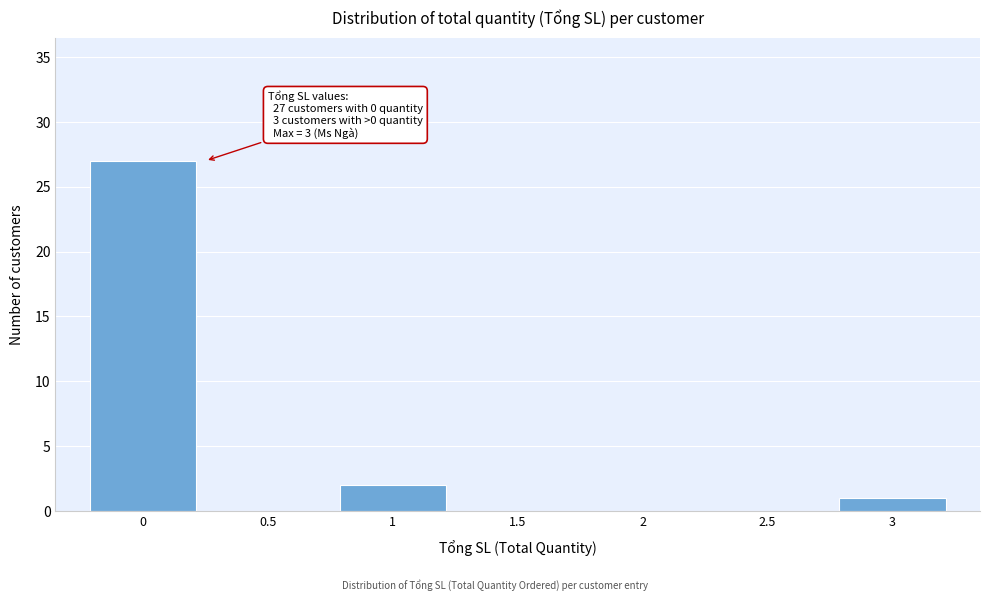

Over which range of the x-axis is the bar tallest?

-0.25 to 0.25